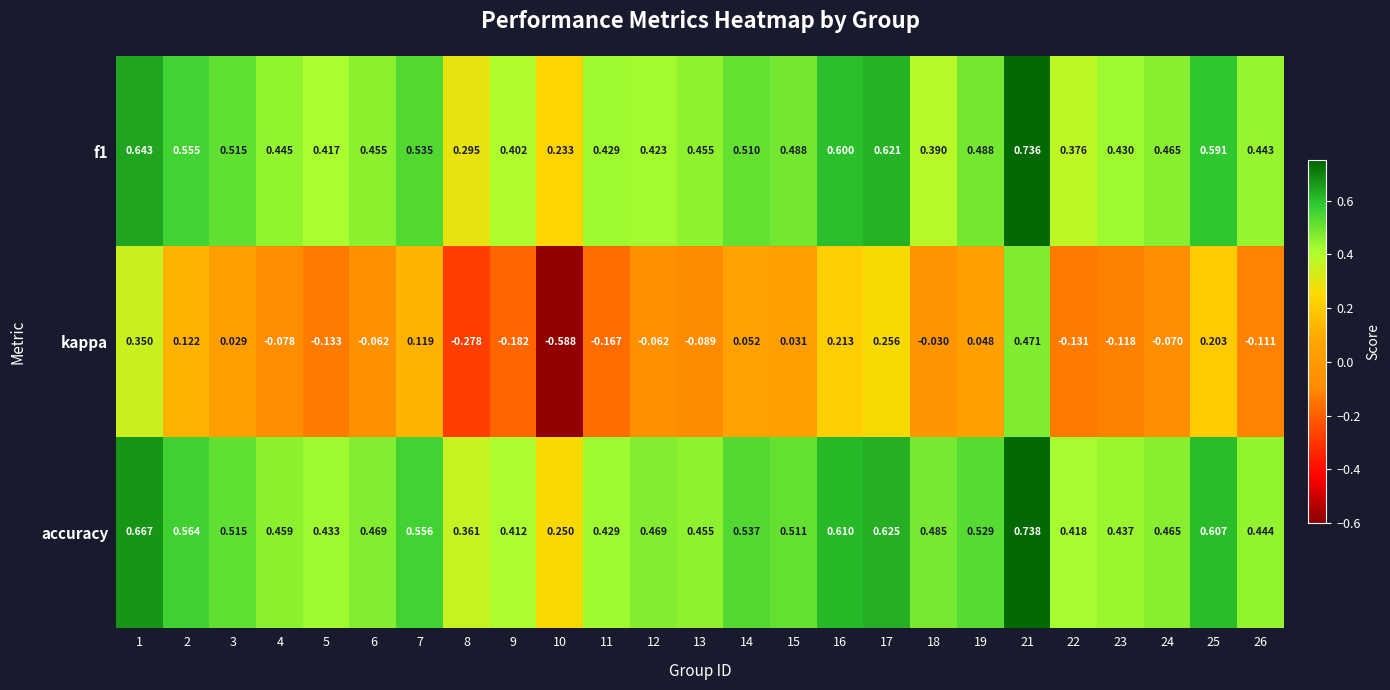

Rank the series by their maximum value, from lowest to highest.

kappa, f1, accuracy